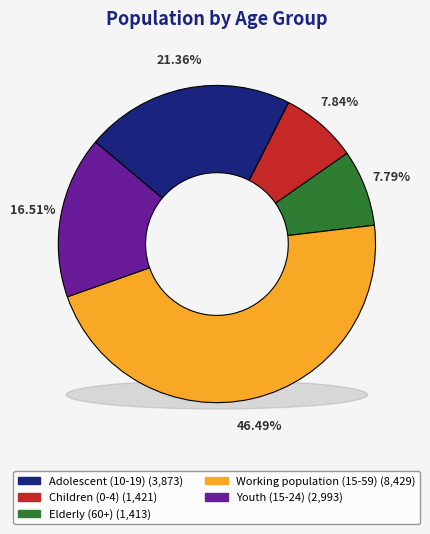

Does any single category account for the majority?

No